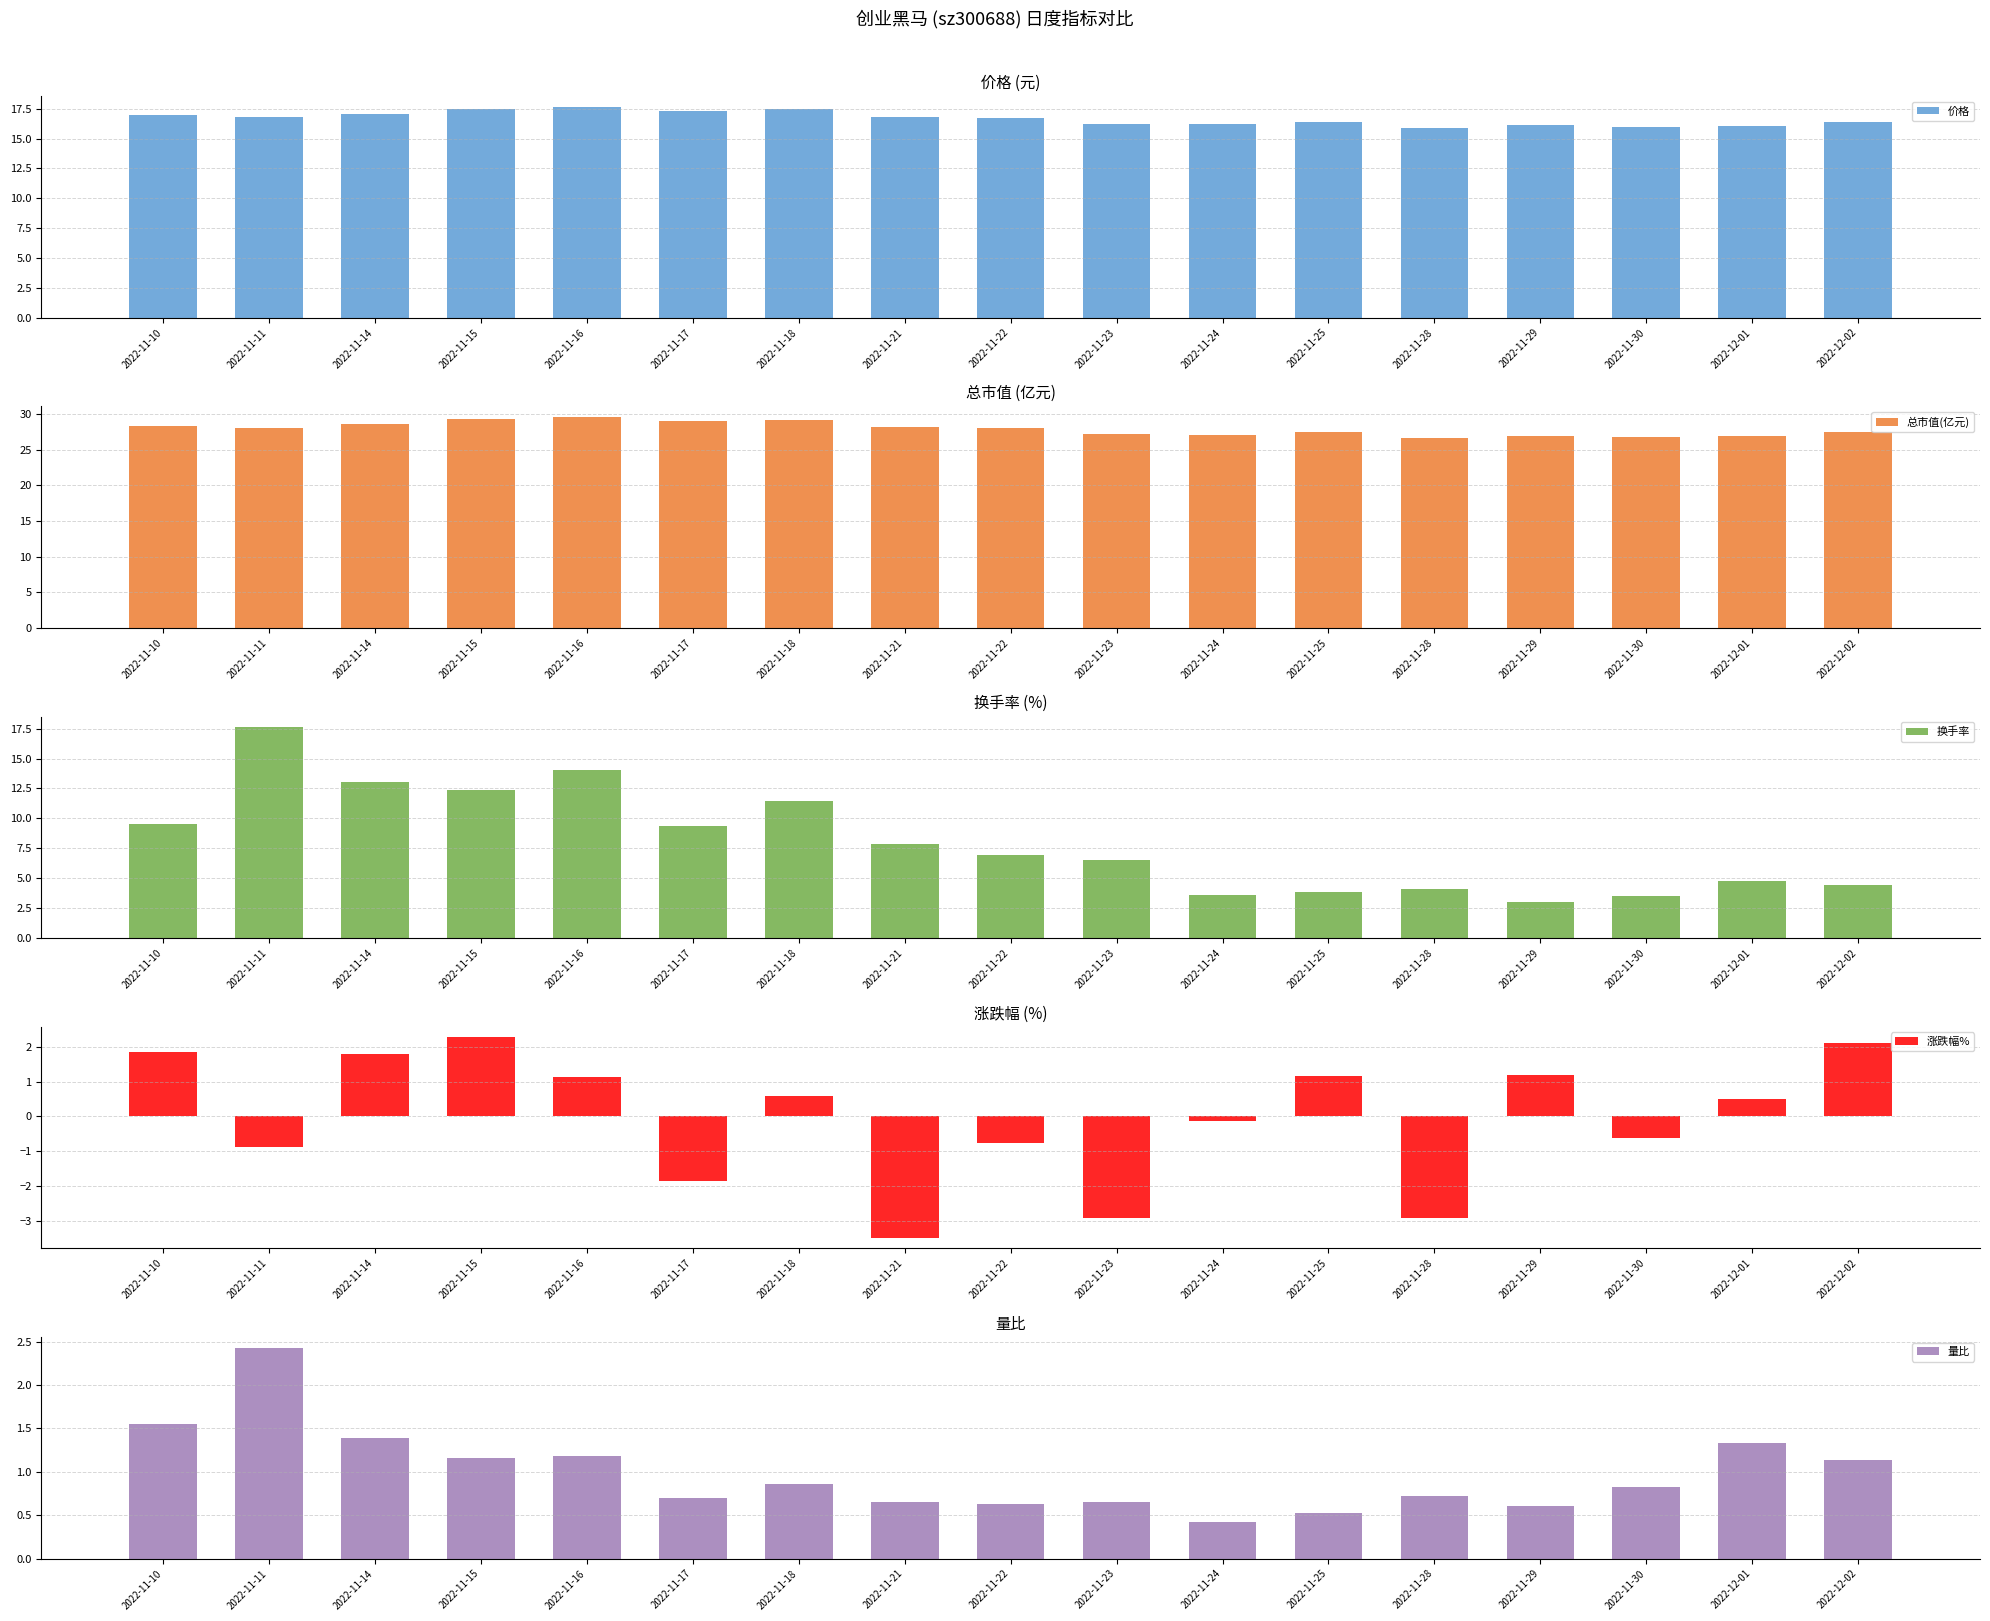

What are all the series names shown in the legend?

价格, 总市值(亿元), 换手率, 涨跌幅%, 量比